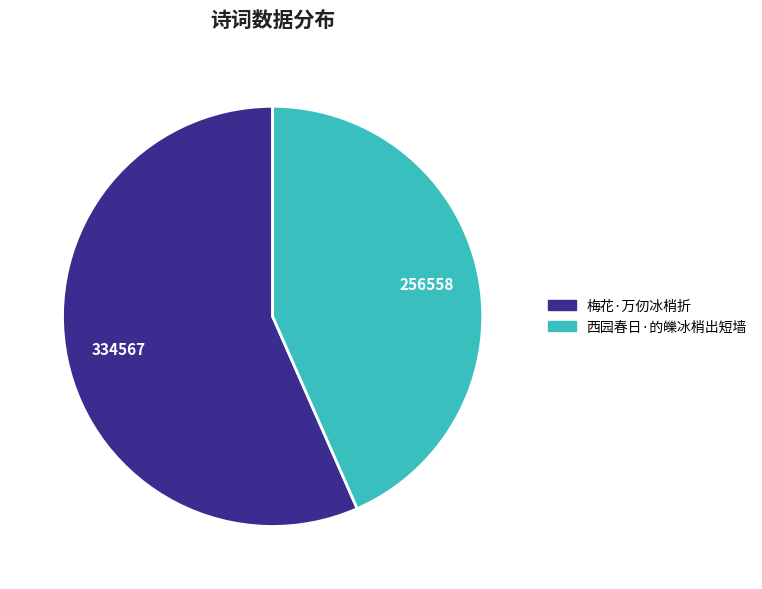

Is there any slice that represents more than half of the pie?

Yes